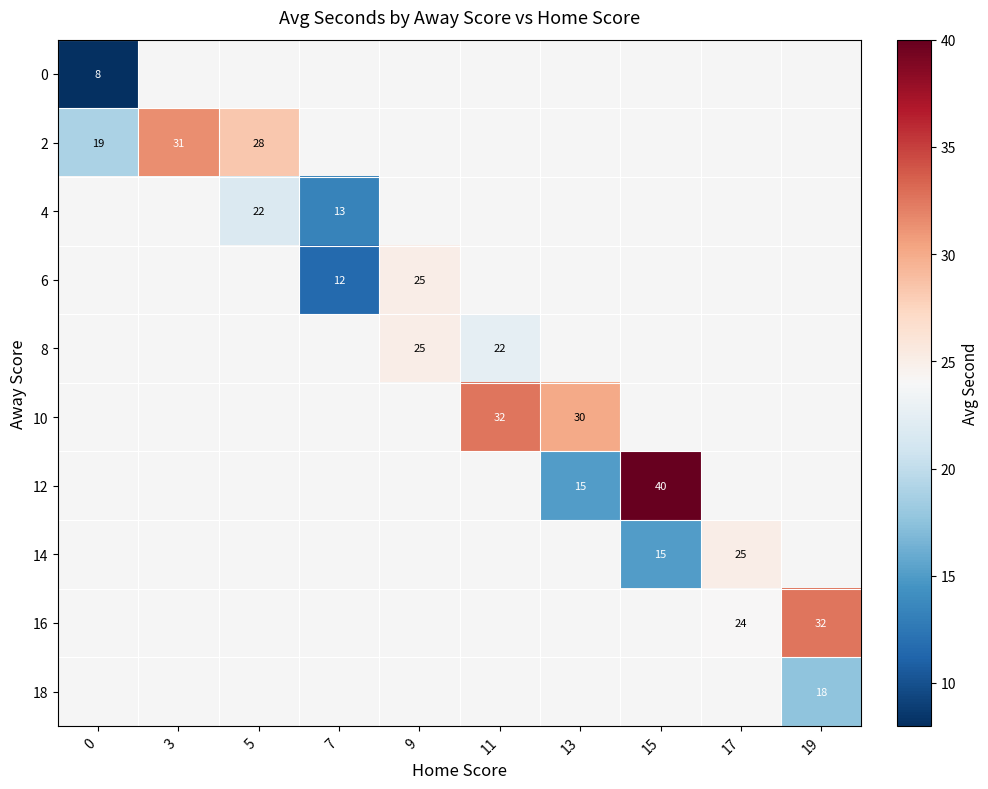

The 18 series shows 31 at 19. True or false?

False